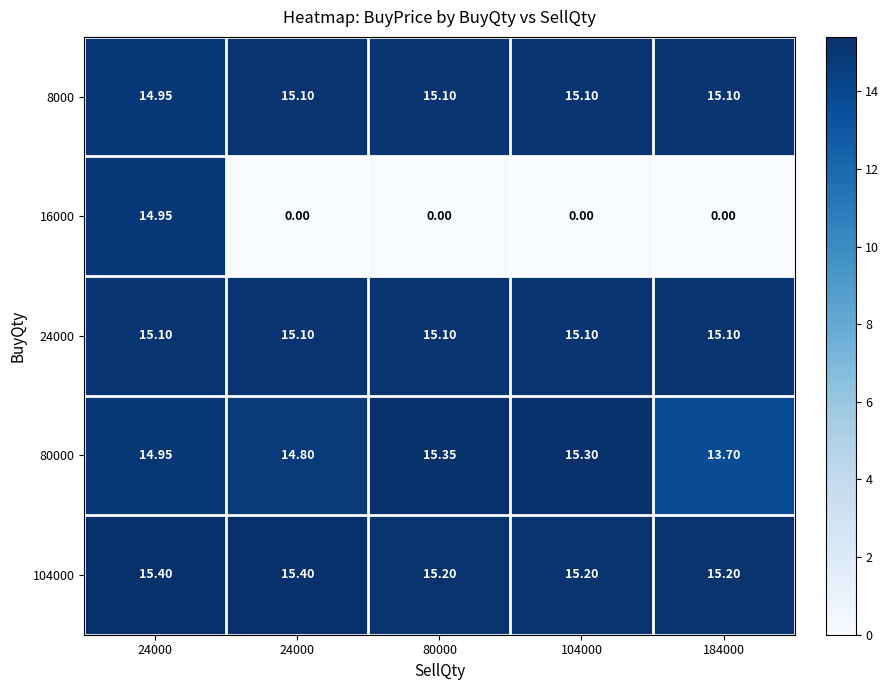

Reading left to right, extract all data points from this chart.

8000: 24000=14.9	24000=15.1	80000=15.1	104000=15.1	184000=15.1
16000: 24000=14.9	24000=0.0	80000=0.0	104000=0.0	184000=0.0
24000: 24000=15.1	24000=15.1	80000=15.1	104000=15.1	184000=15.1
80000: 24000=14.9	24000=14.8	80000=15.3	104000=15.3	184000=13.7
104000: 24000=15.4	24000=15.4	80000=15.2	104000=15.2	184000=15.2